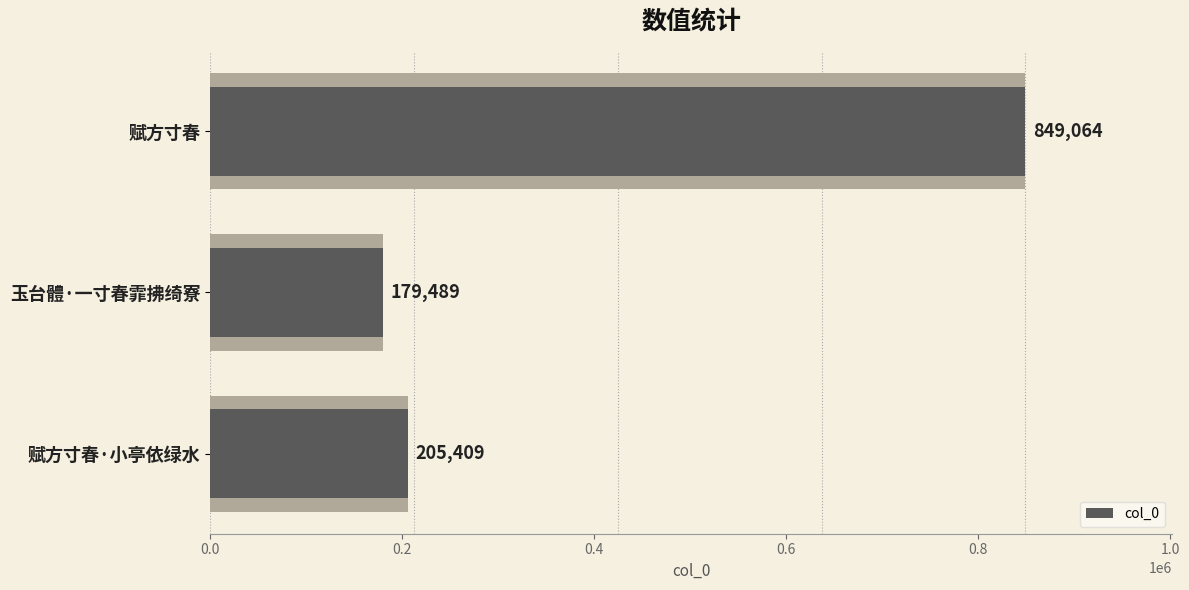

What is the average value?

411321